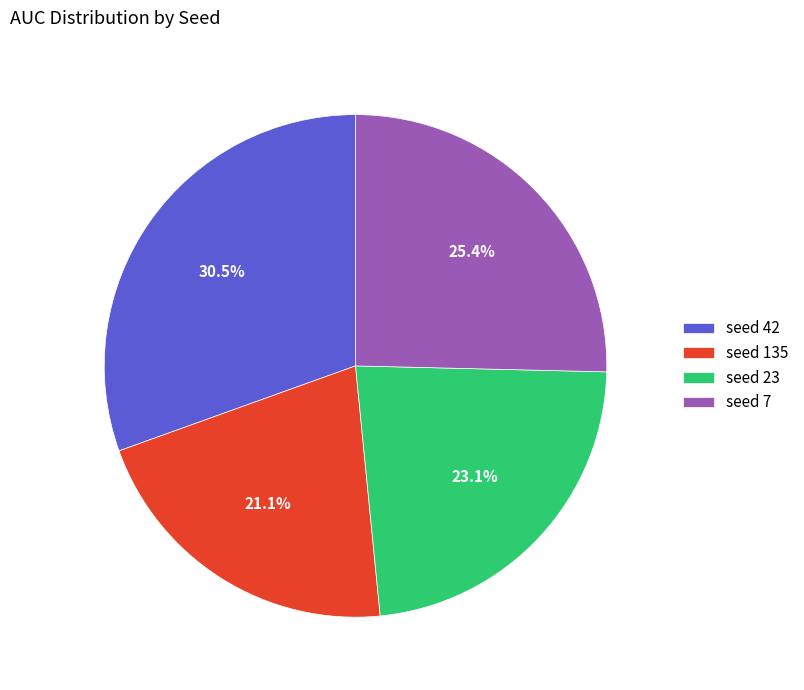

Is the sum of seed 42 and seed 135 greater than half?

Yes